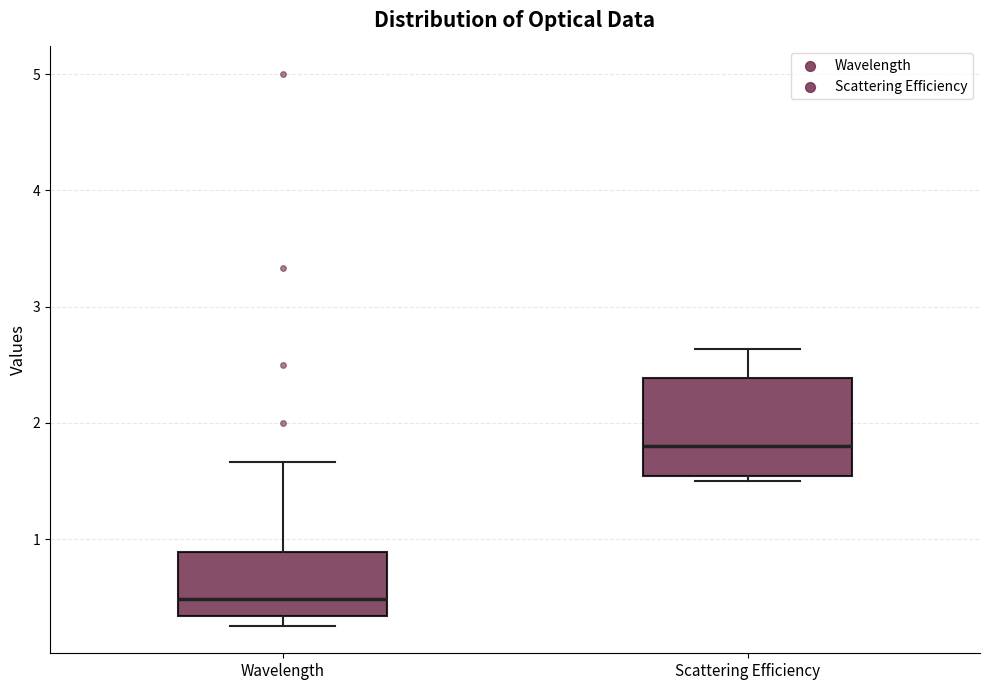

Which box has the lowest median line?

Wavelength